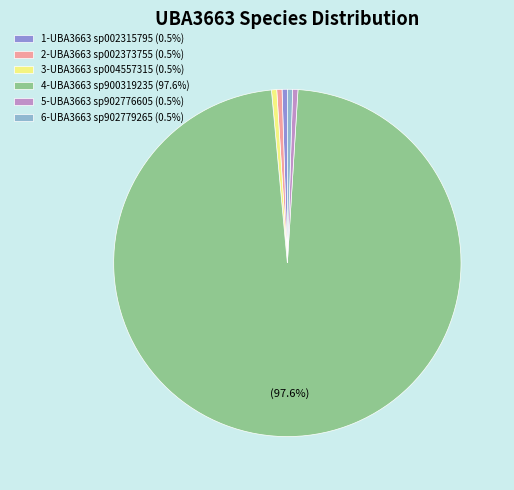

Combined, do 2-UBA3663 sp002373755 (0.5%) and 3-UBA3663 sp004557315 (0.5%) account for over 50%?

No